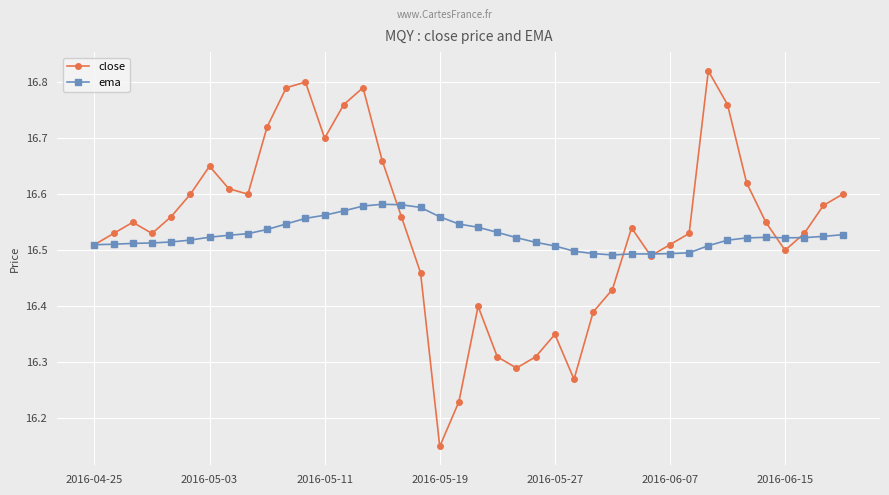

True or false: close and ema intersect in this chart.

True